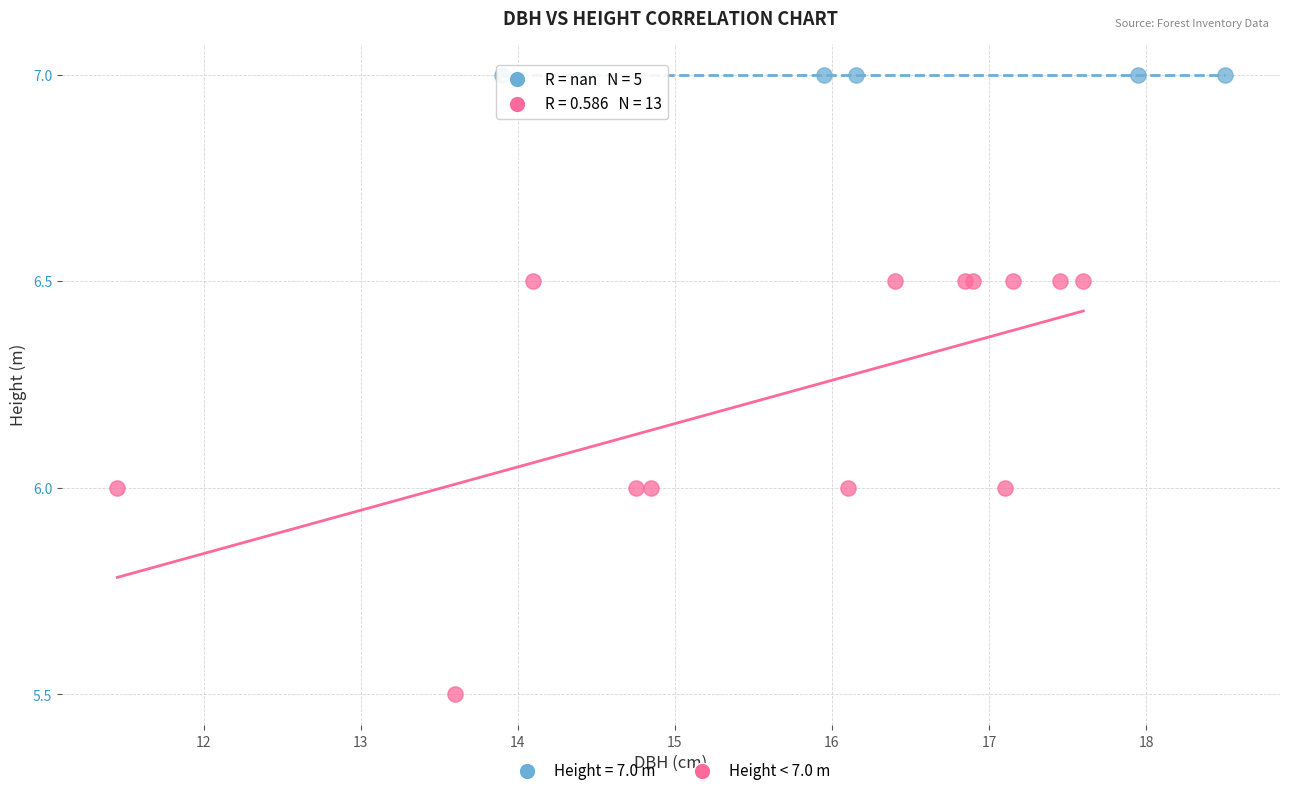

Which series contains the lowest Y value?

Height < 7.0 m